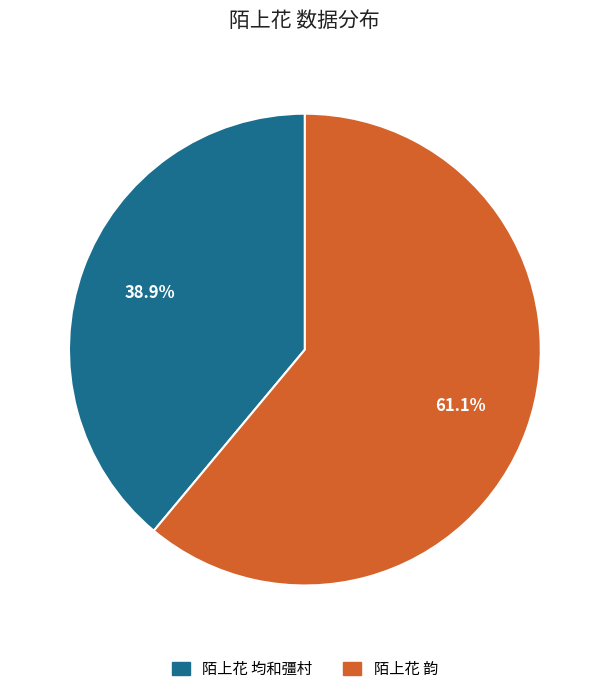

How many segments does this pie chart have?

2